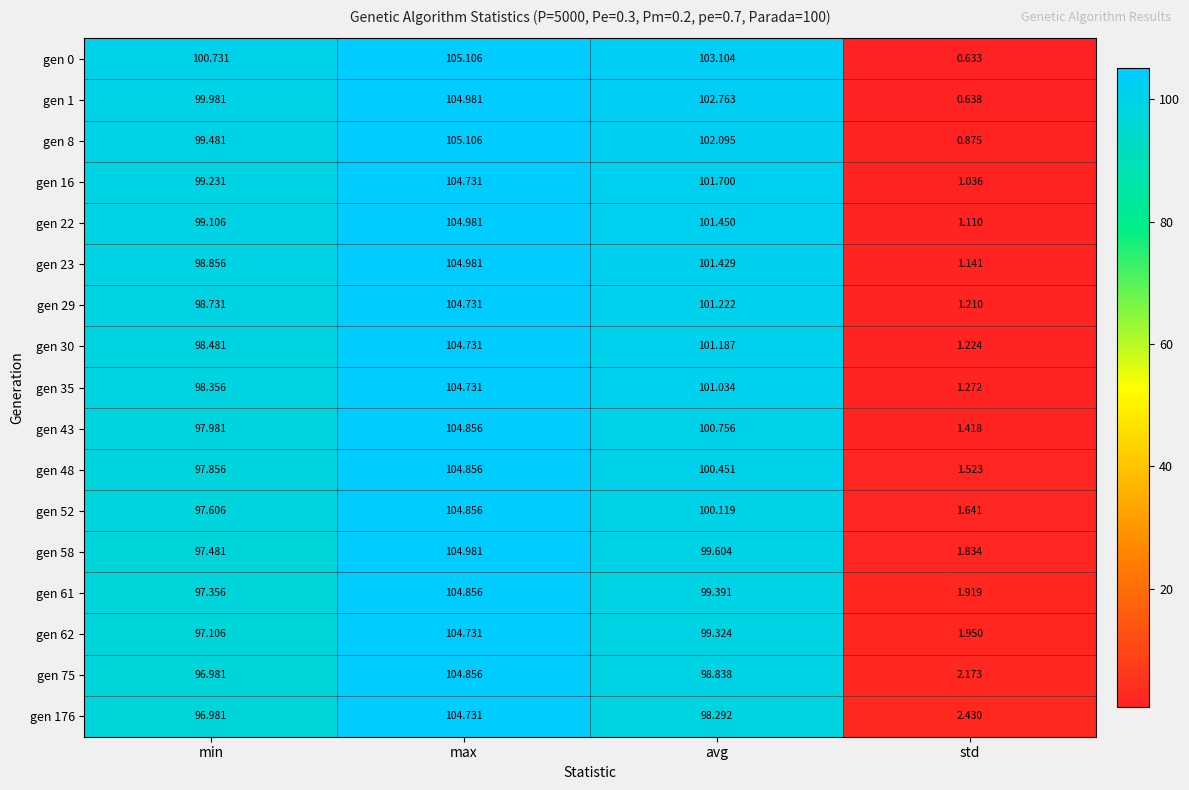

At which category is the sum across all series the highest?

max